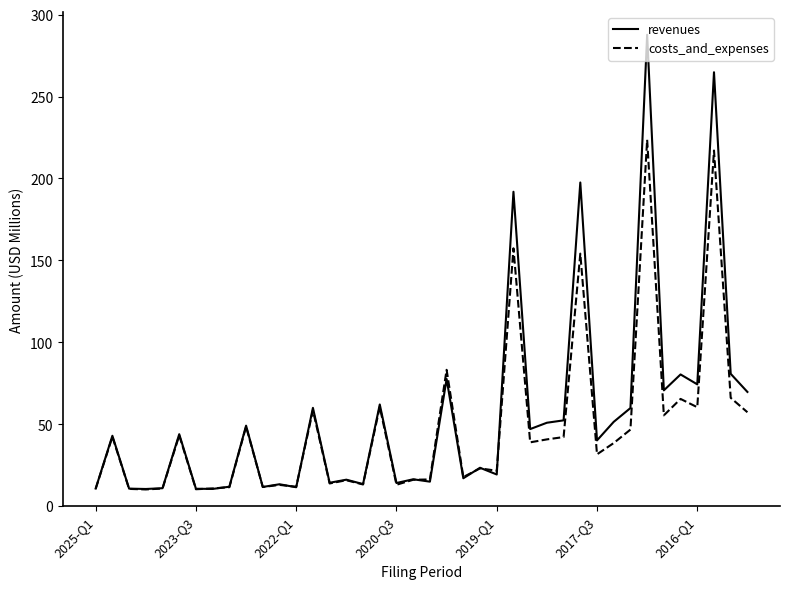

What is the minimum value shown in the chart?

10.2